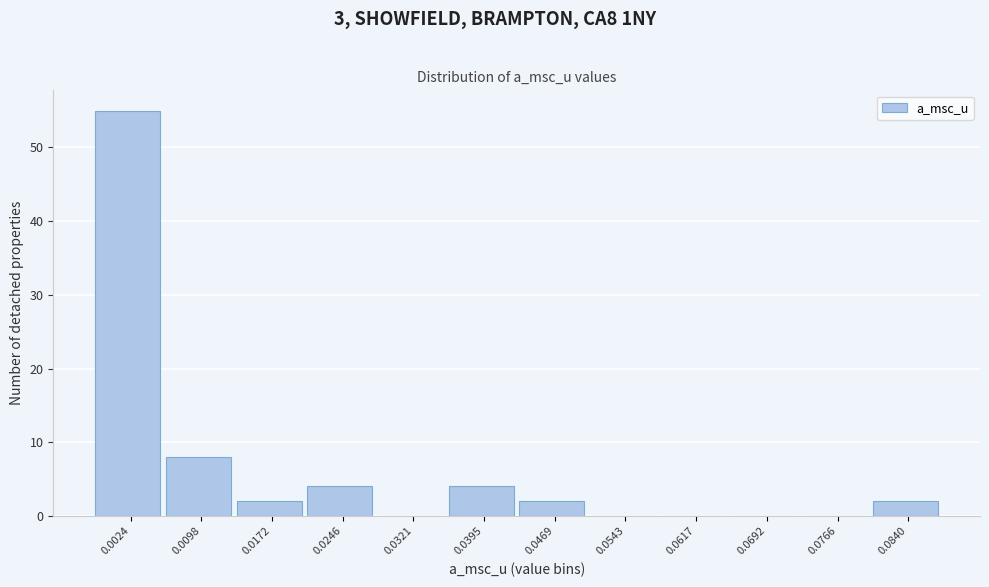

Reading left to right, what are all the values shown in this chart?

0.0024=55	0.0098=8	0.0172=2	0.0246=4	0.0321=0	0.0395=4	0.0469=2	0.0543=0	0.0617=0	0.0692=0	0.0766=0	0.0840=2